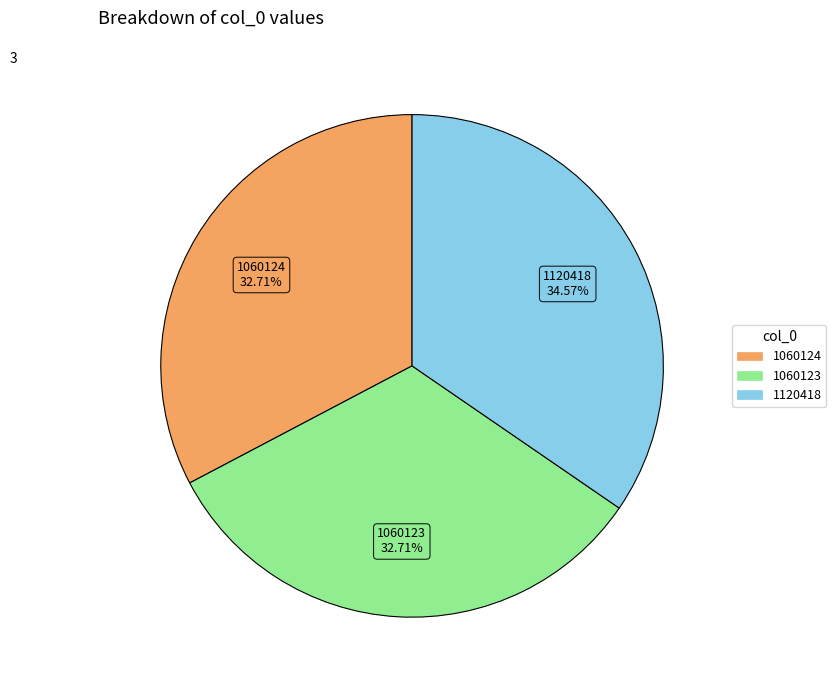

Which has a higher value, 1060124 or 1120418?

1120418